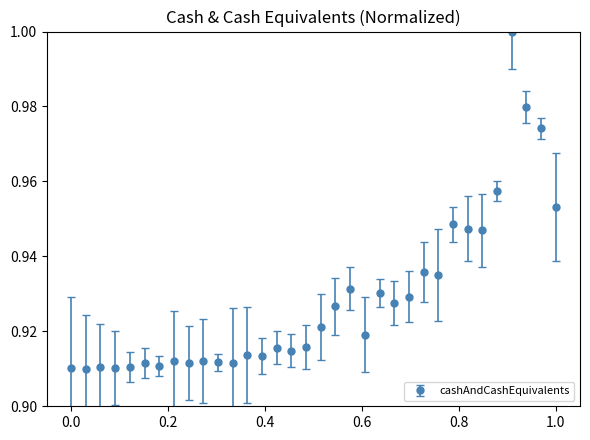

True or false: there are more than 1 points higher than both neighbors.

True